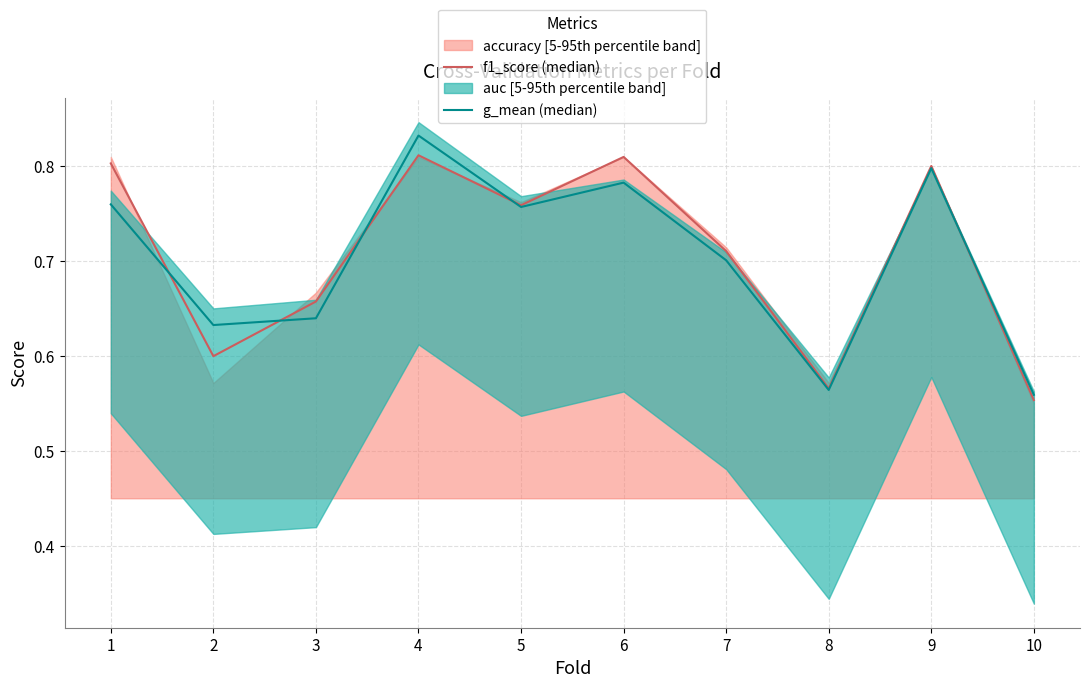

How many intersections are there between g_mean (median) and f1_score (median)?

5